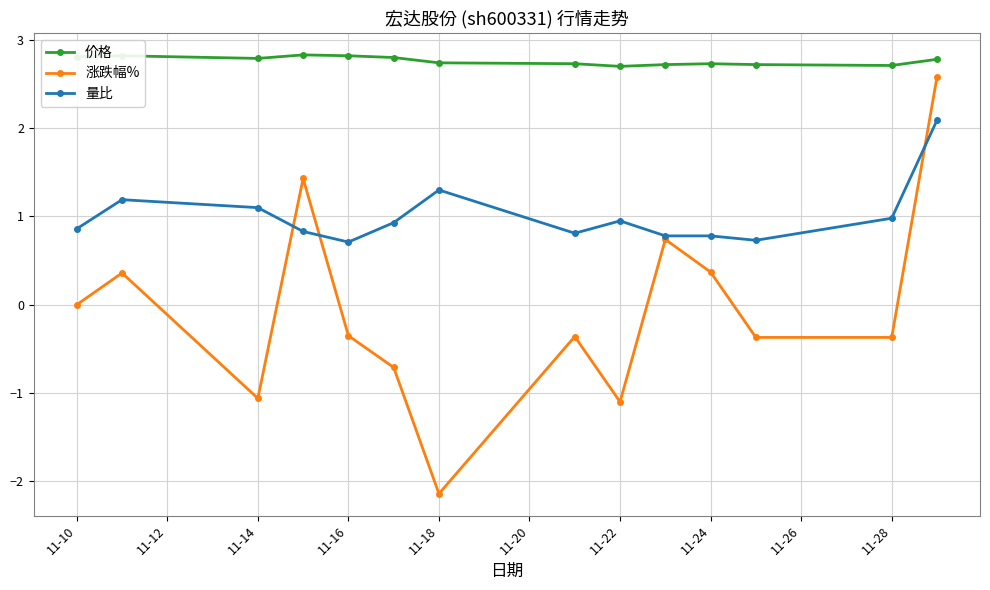

How many interior local peaks does the 涨跌幅% series have?

4